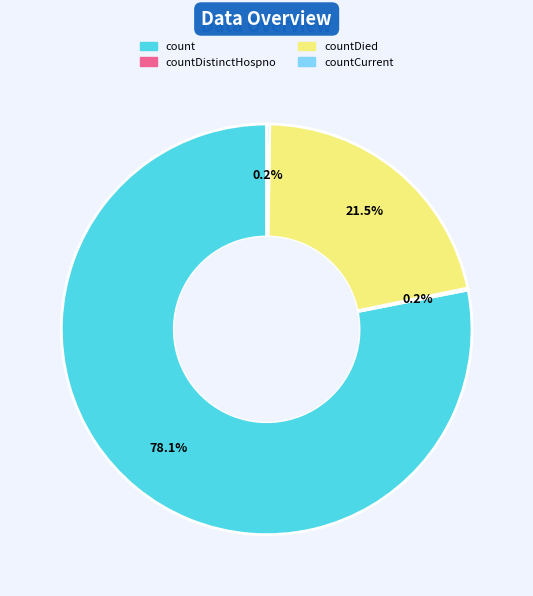

Is there any slice that represents more than half of the pie?

Yes